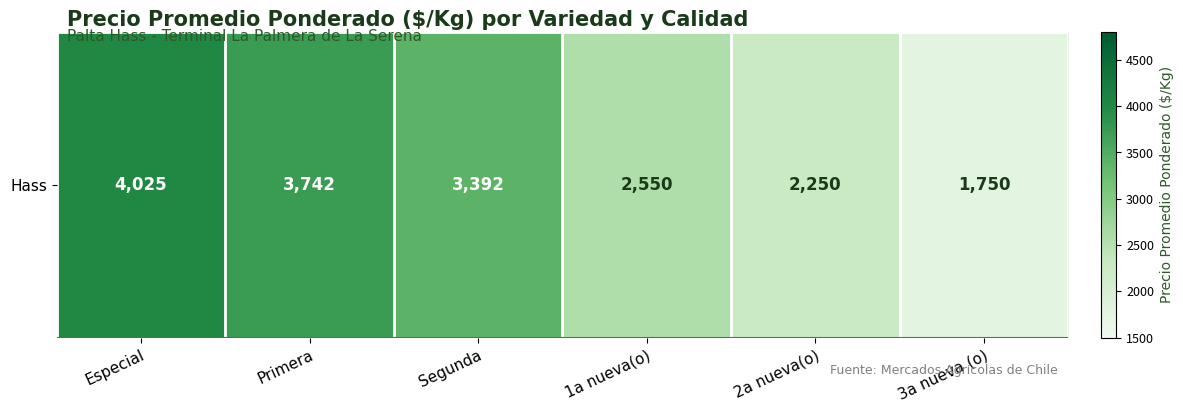

The value at 2a nueva(o) is 1060. True or false?

False